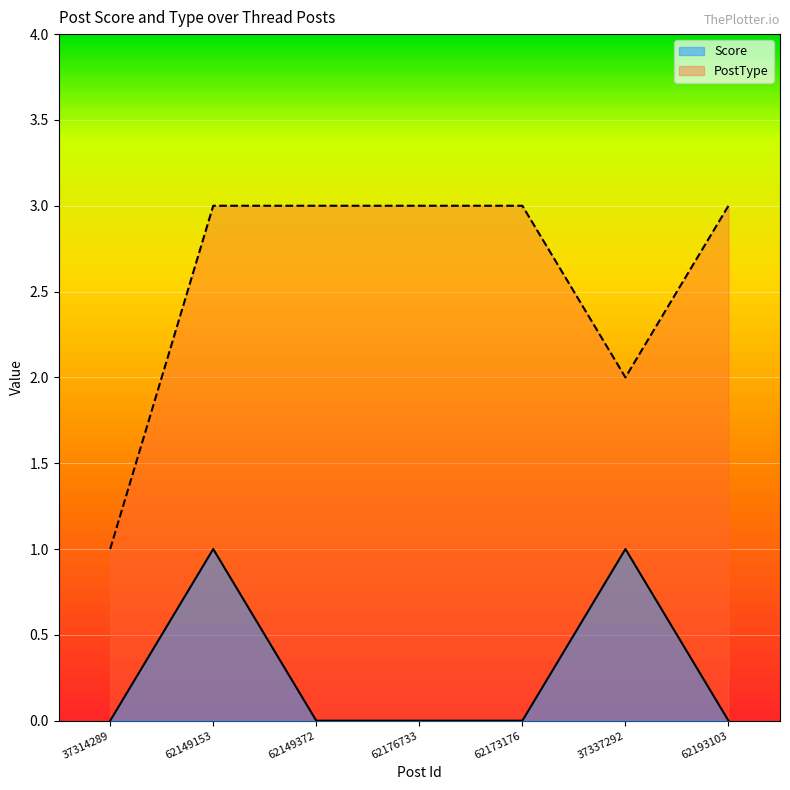

How many values in the PostType series are below 3?

2